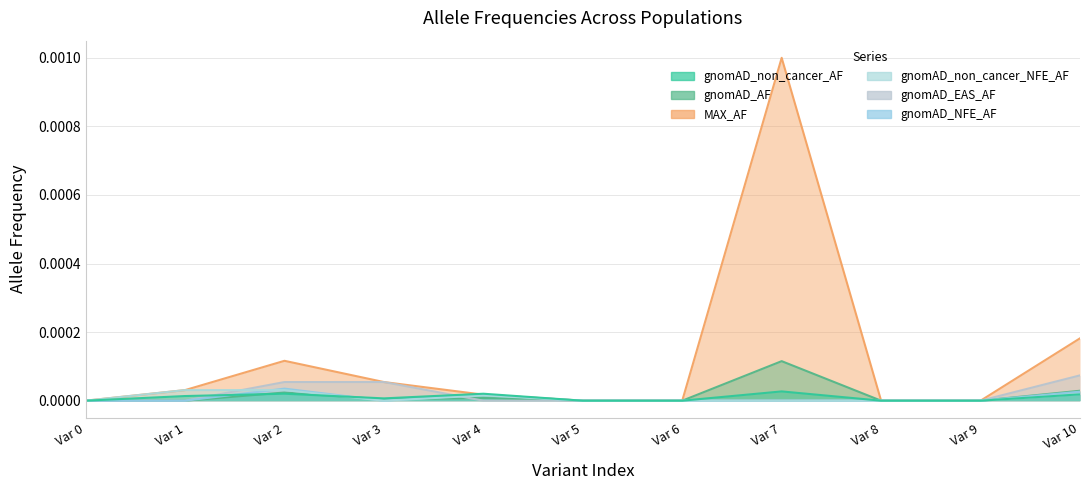

The MAX_AF series shows 0.0 at Var 9. True or false?

True